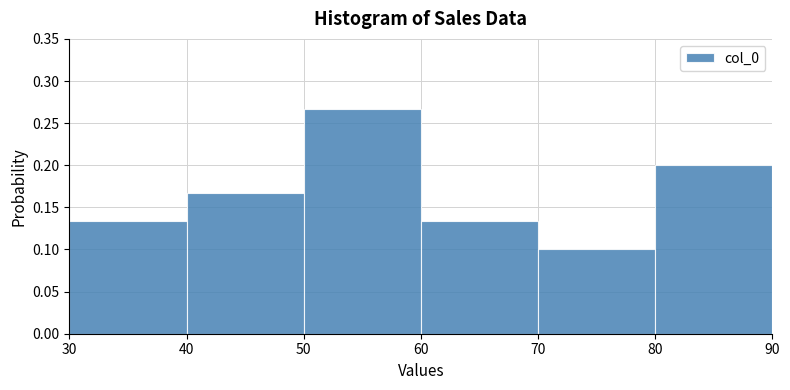

Which range on the x-axis has the tallest bar?

50 to 60